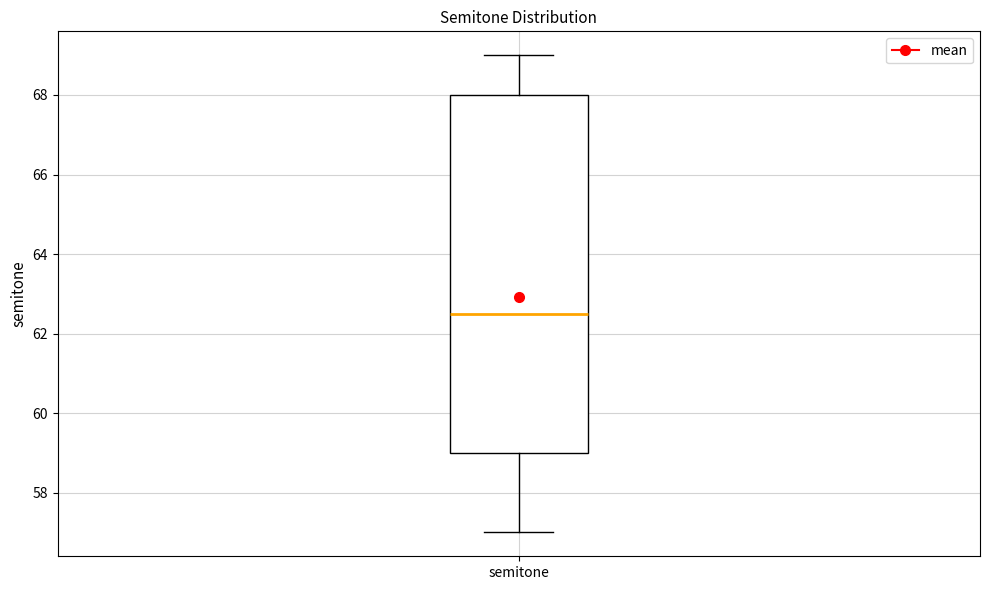

Transcribe this box plot: give where the median line is, the range the box spans, and where the two whiskers end, as read against the y-axis. The values are not printed on the chart, so give them approximately, as read against the axis.

median 62.6, box 59.0 to 68.0, whiskers 57.0 to 69.0